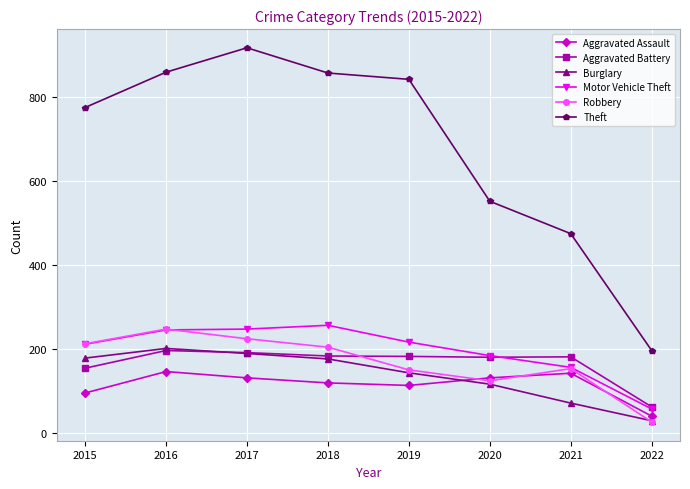

In Aggravated Assault, how many points are lower than both neighbors (excluding endpoints)?

1